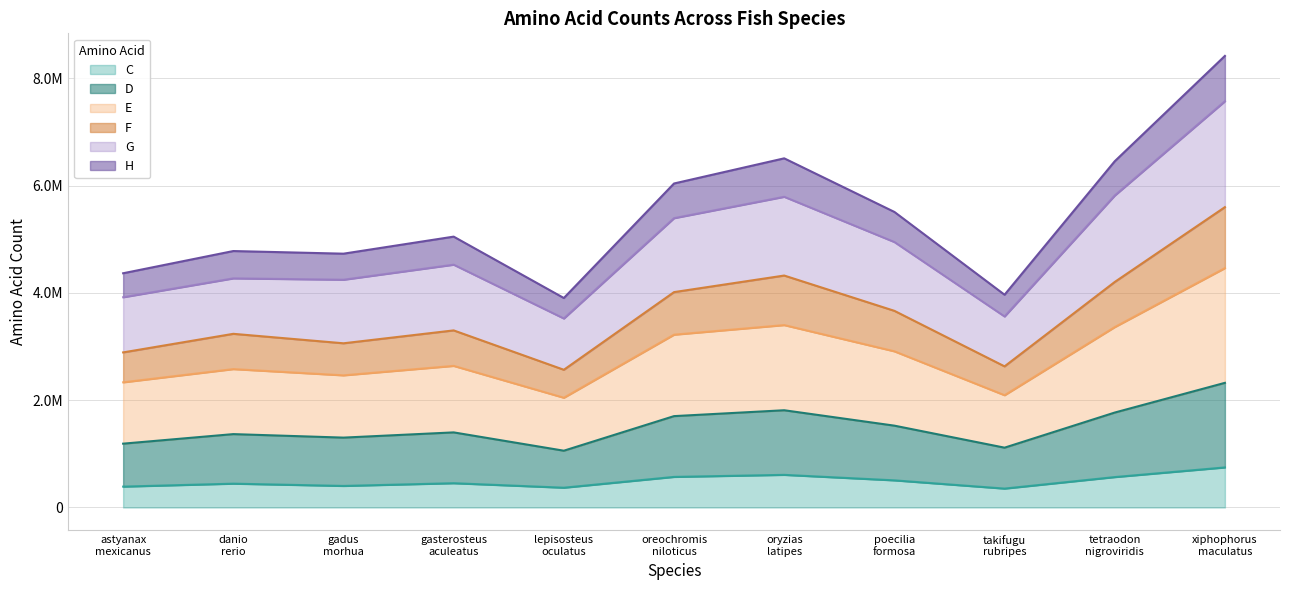

Does the chart have visible grid lines?

Yes